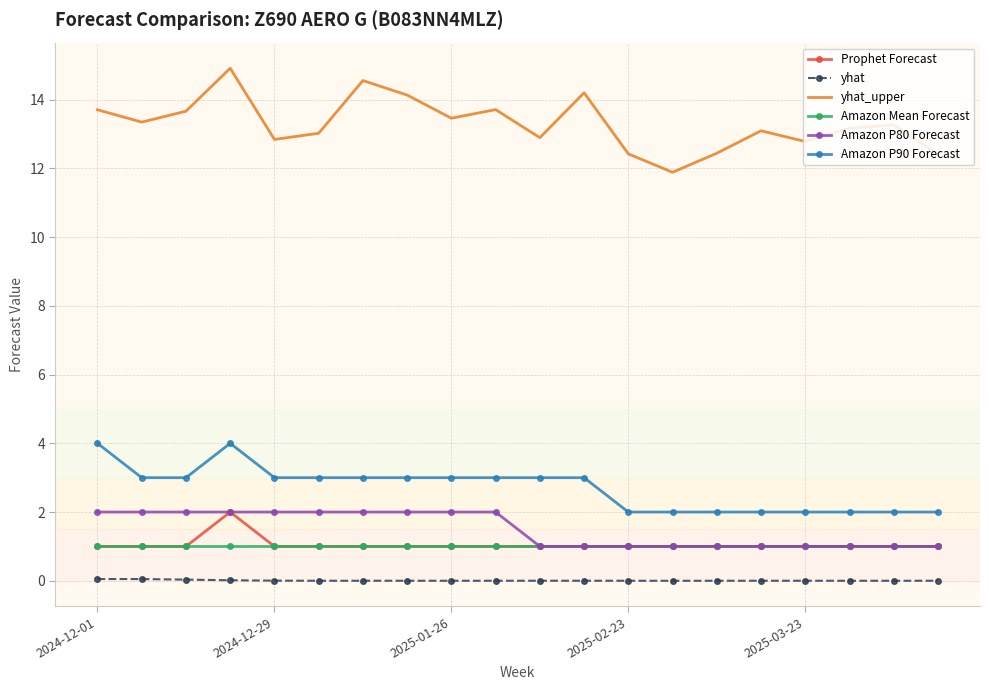

True or false: yhat_upper and yhat intersect in this chart.

False